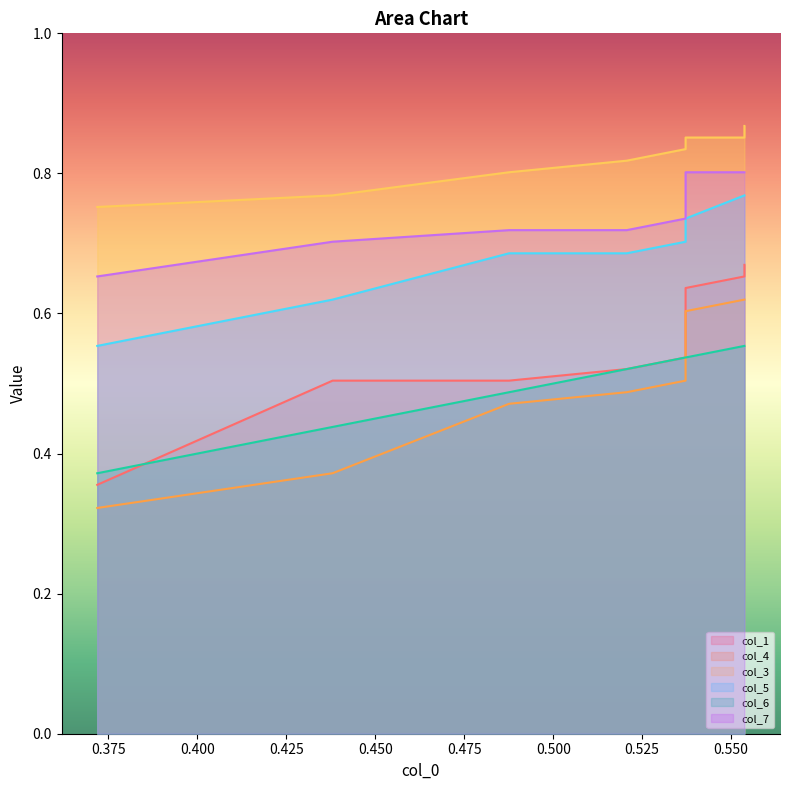

What is the approximate value of col_3 at 0.400?

0.8